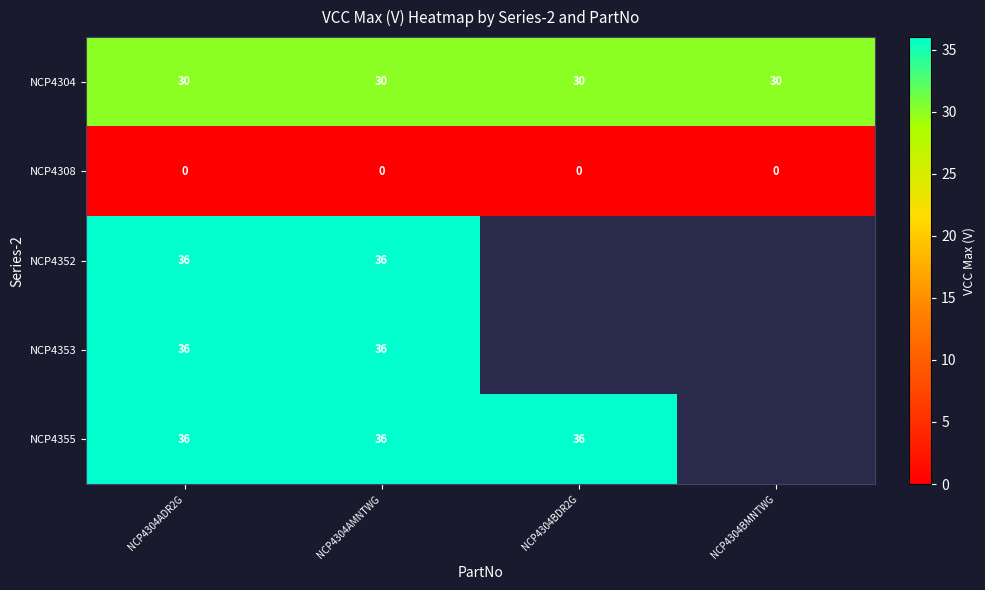

Is it true that NCP4308 equals 0 at NCP4304BMNTWG?

True